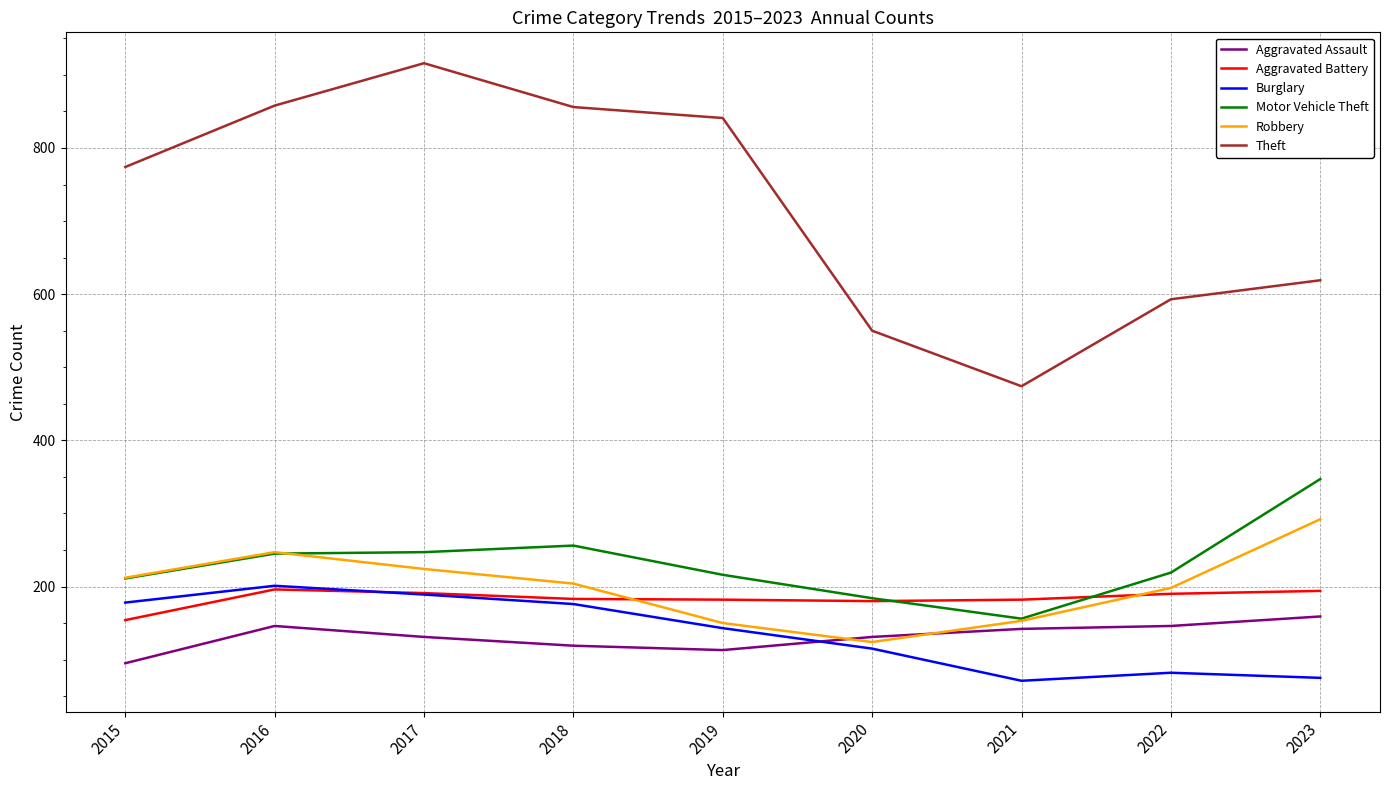

What is the total value across all series at 2018?

1794